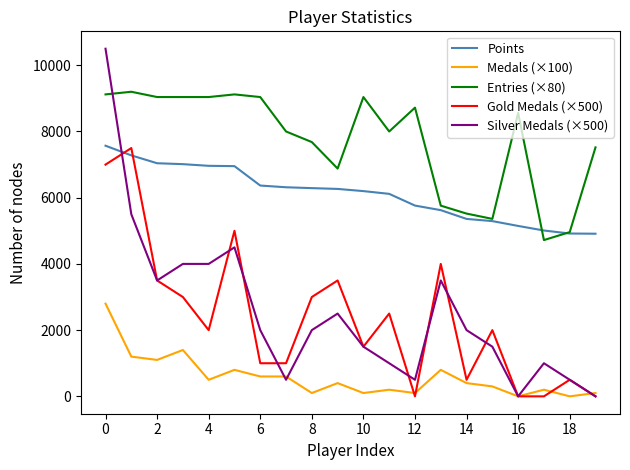

Which series has the largest range (max minus min)?

Silver Medals (×500)